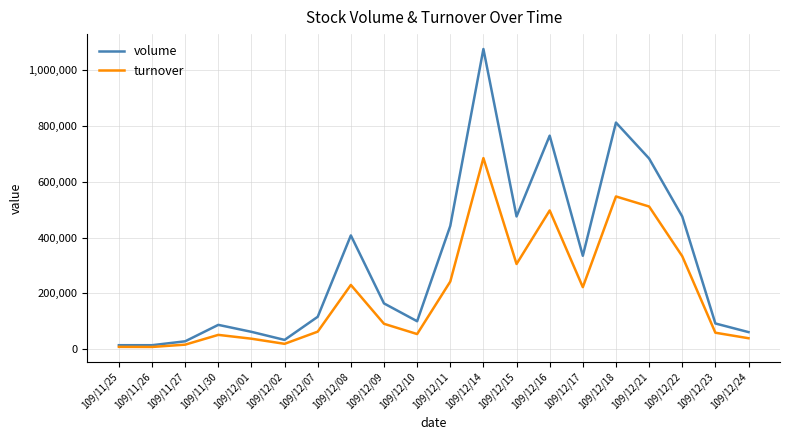

How many interior local peaks does the volume series have?

5